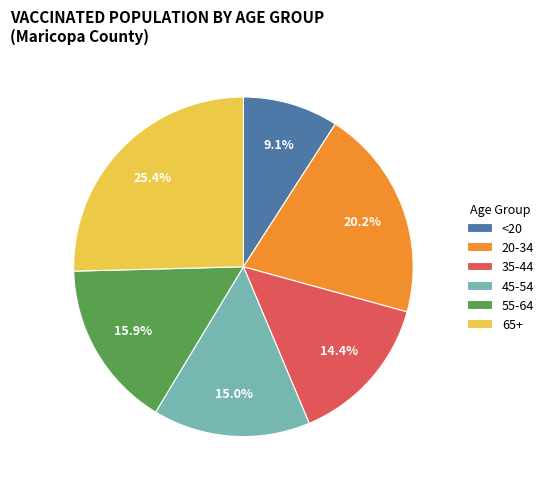

How many slices are in this pie chart?

6